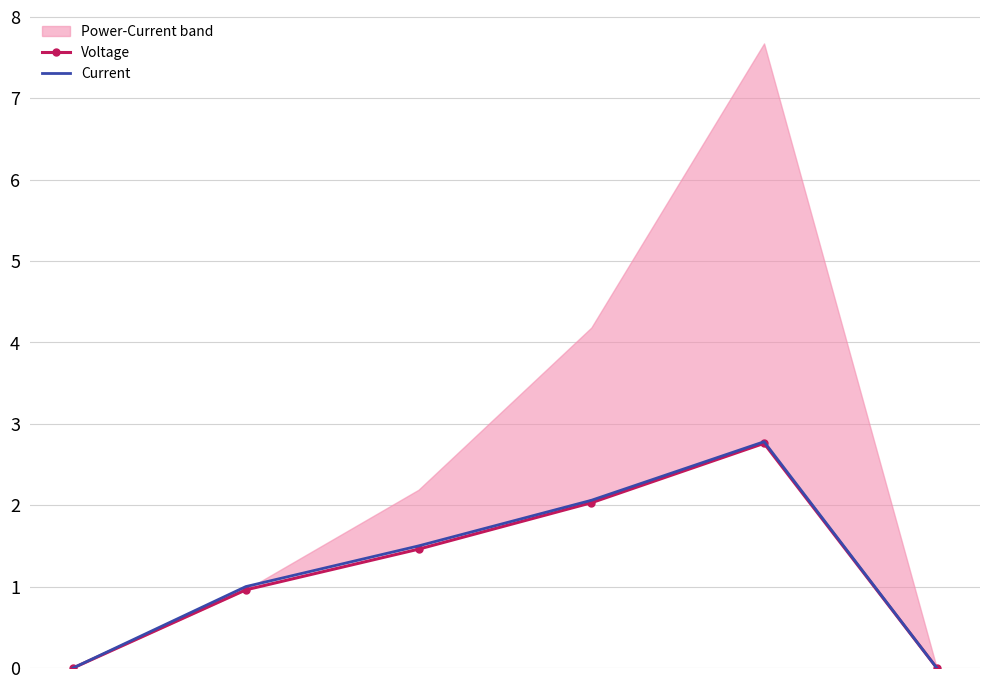

What is the average value of the Voltage series?

1.2